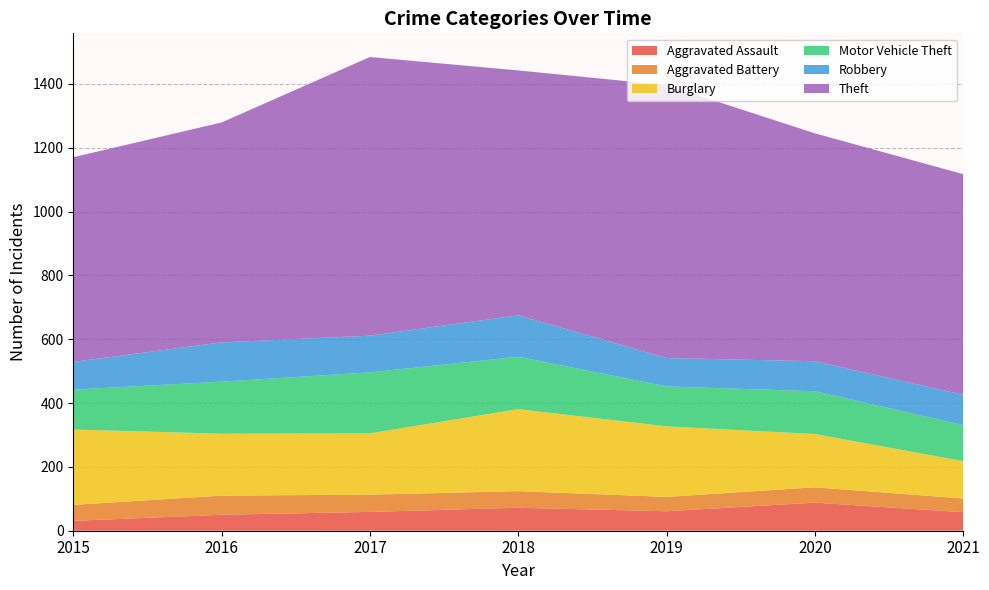

Reading left to right, list all the values displayed in this chart.

Aggravated Assault: 31	50	59	72	61	88	58
Aggravated Battery: 50	60	54	52	45	48	43
Burglary: 236	194	192	257	221	167	117
Motor Vehicle Theft: 125	163	191	164	125	134	113
Robbery: 87	123	115	130	89	94	95
Theft: 641	689	873	767	855	714	691